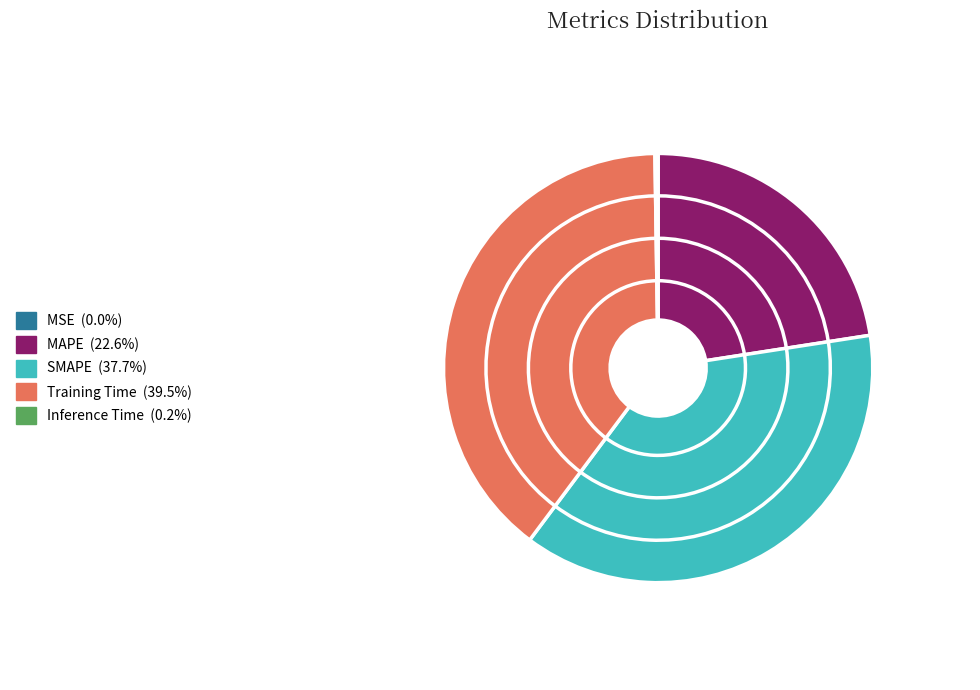

Is it true that MSE is 1% of the pie?

False